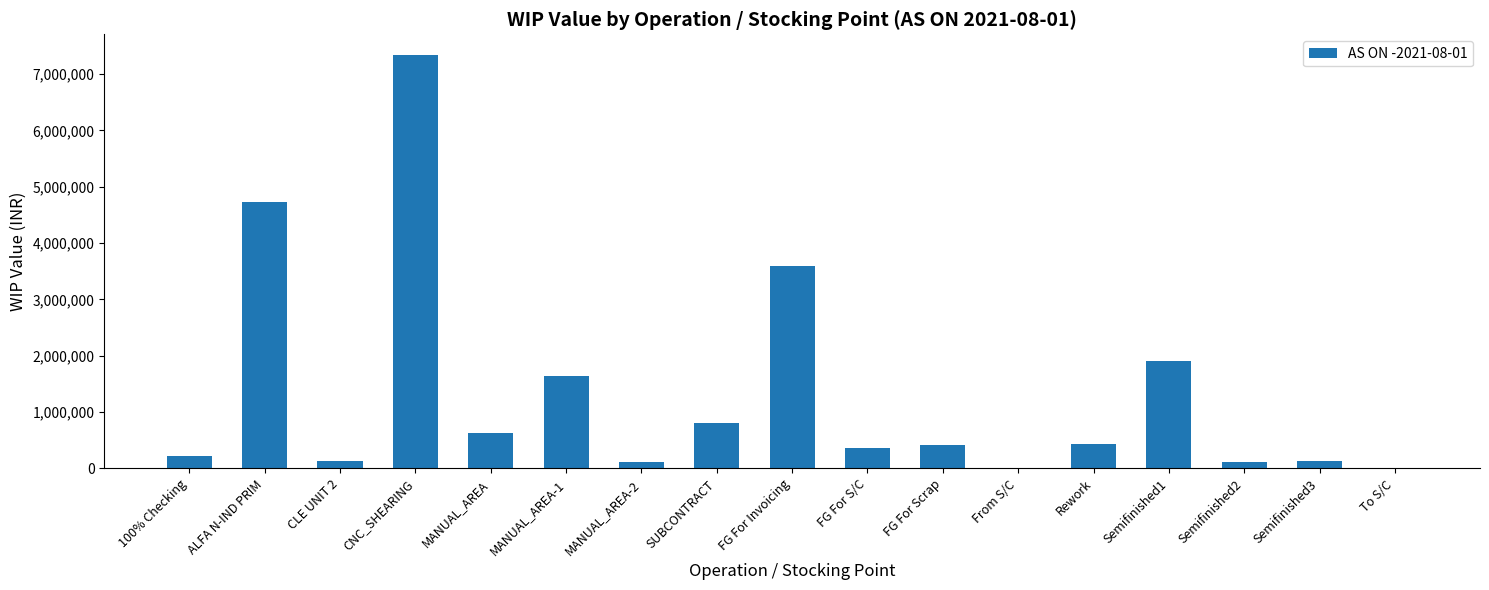

Between FG For S/C and MANUAL_AREA-2, which is larger?

FG For S/C